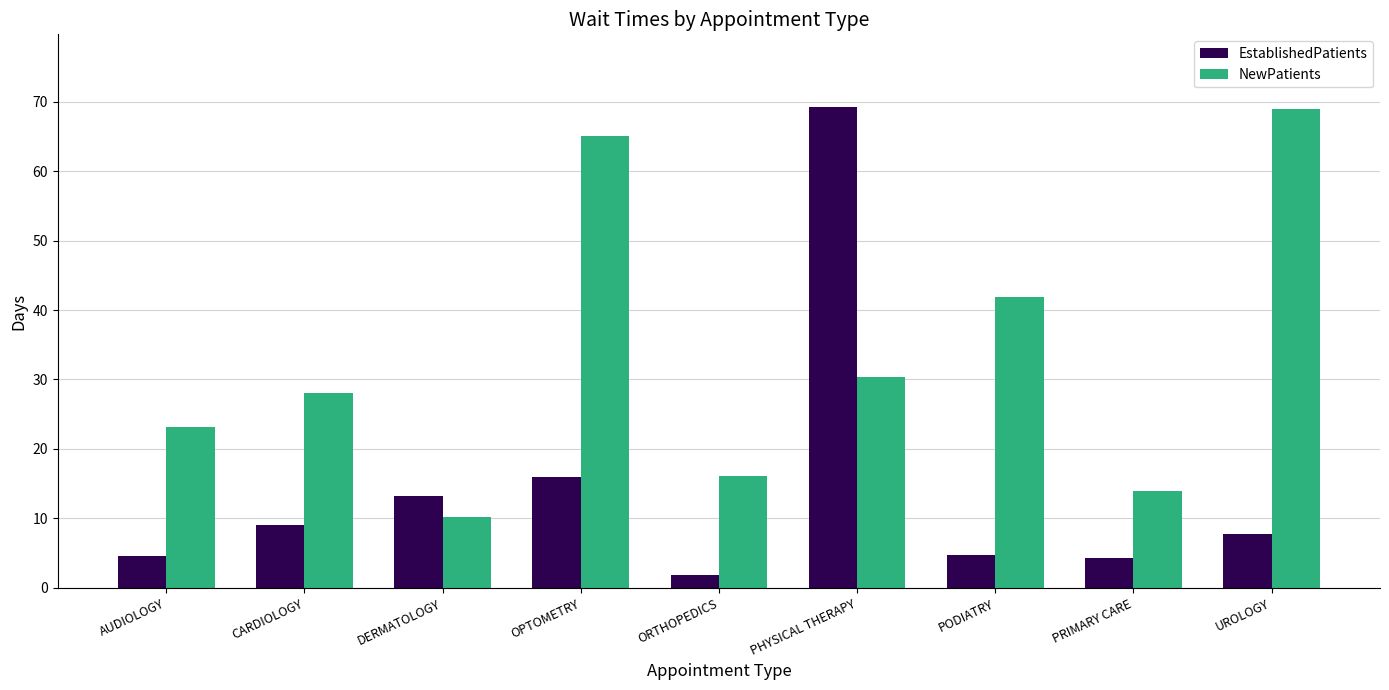

What is the spread (max minus min) of values at PODIATRY?

37.1